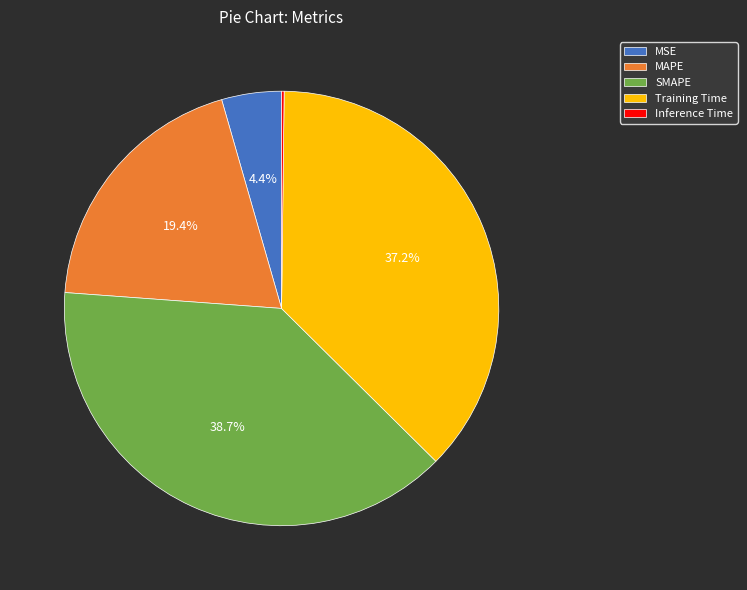

Is there a majority slice in this chart?

No